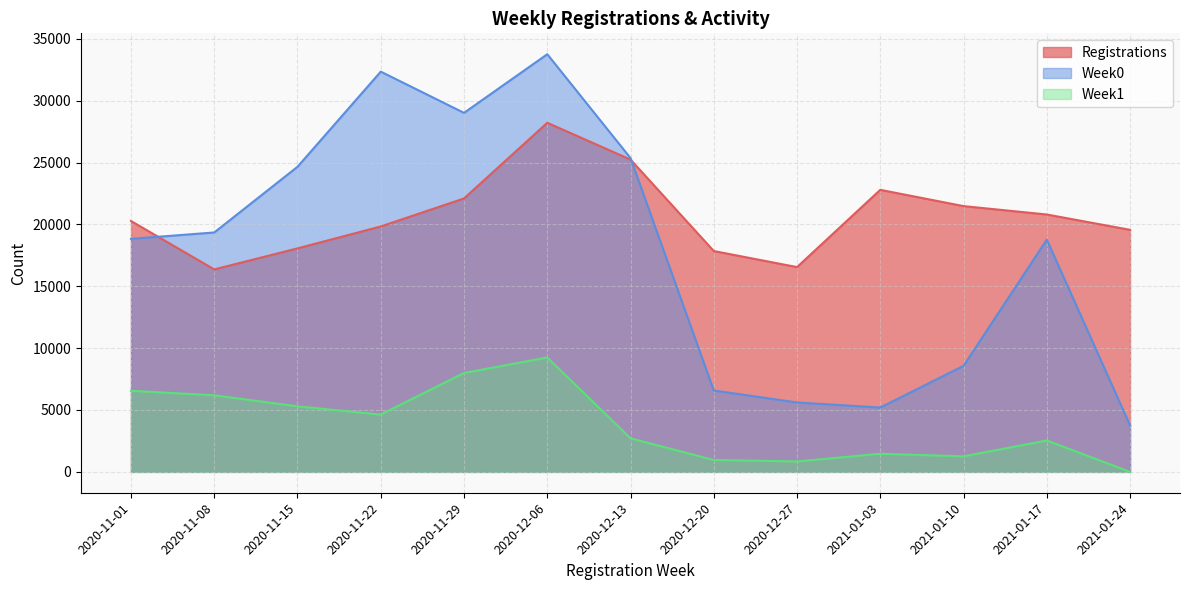

The Registrations series shows 25239 at 2020-12-13. True or false?

True